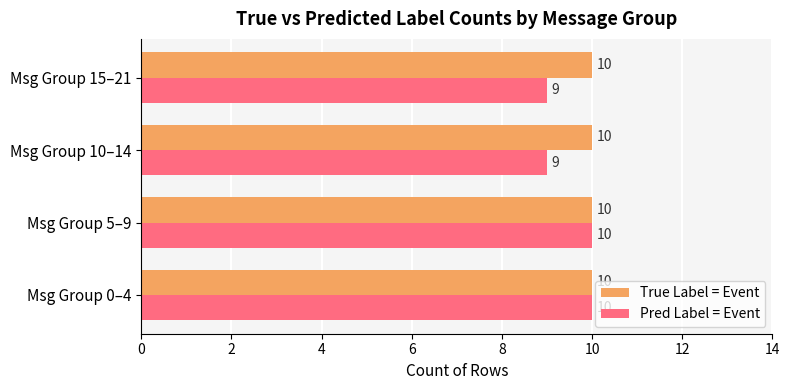

Which series has the largest total across all categories?

True Label = Event